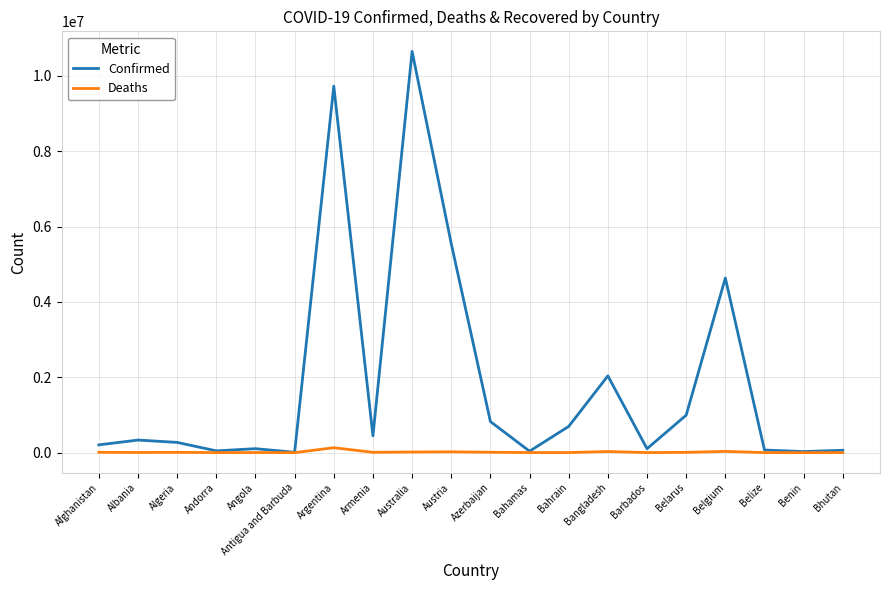

What is the sum of the Deaths values at Austria and Benin?

21350